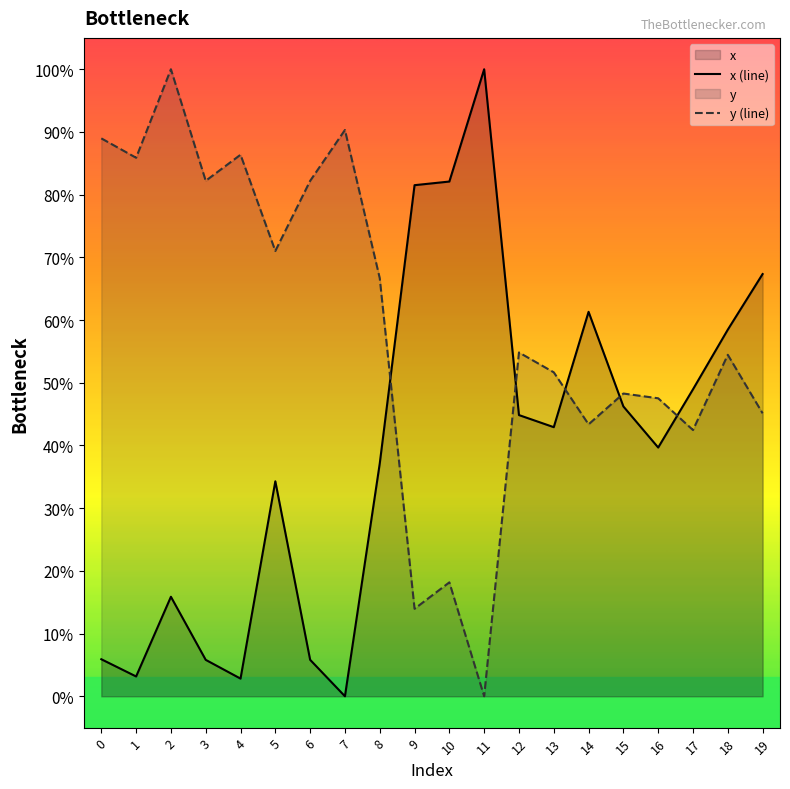

How many positive values does the x series have?

19